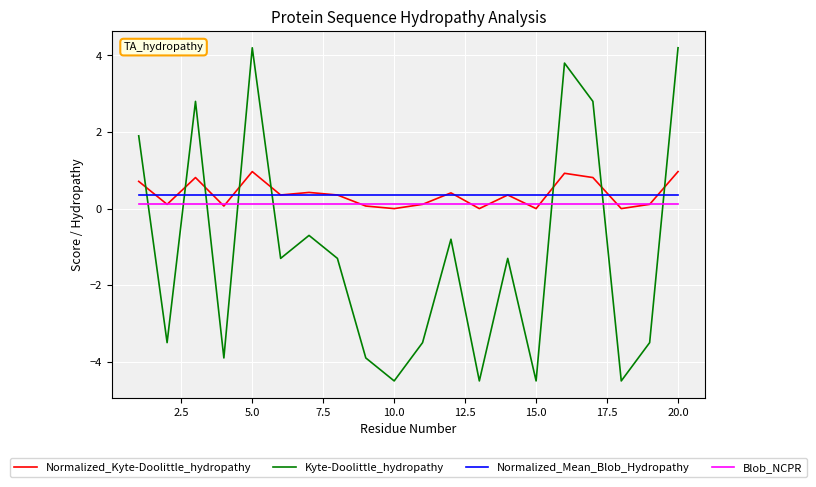

True or false: Blob_NCPR and Normalized_Mean_Blob_Hydropathy cross at least once.

False